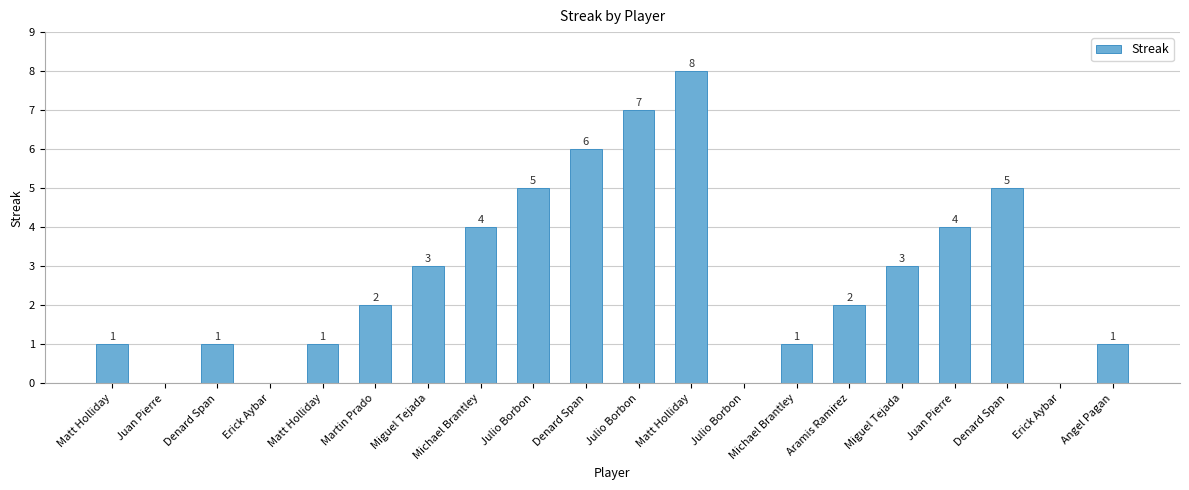

How many distinct data groups are displayed?

1